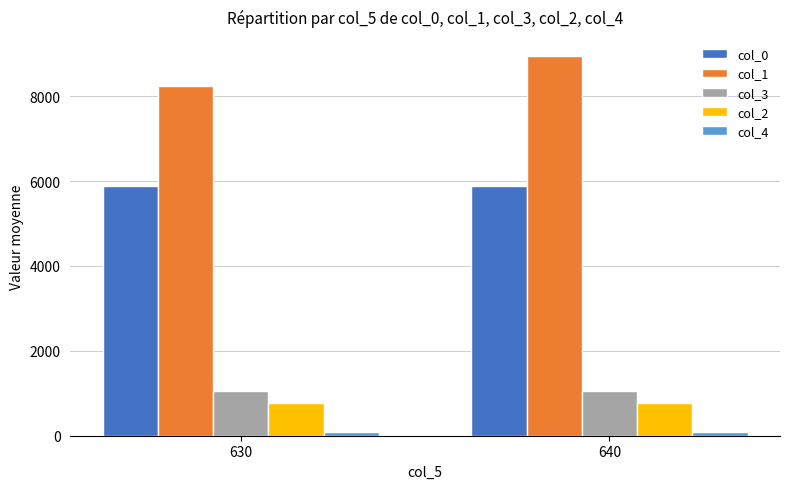

What is the sum of the col_3 values at 630 and 640?

2088.0